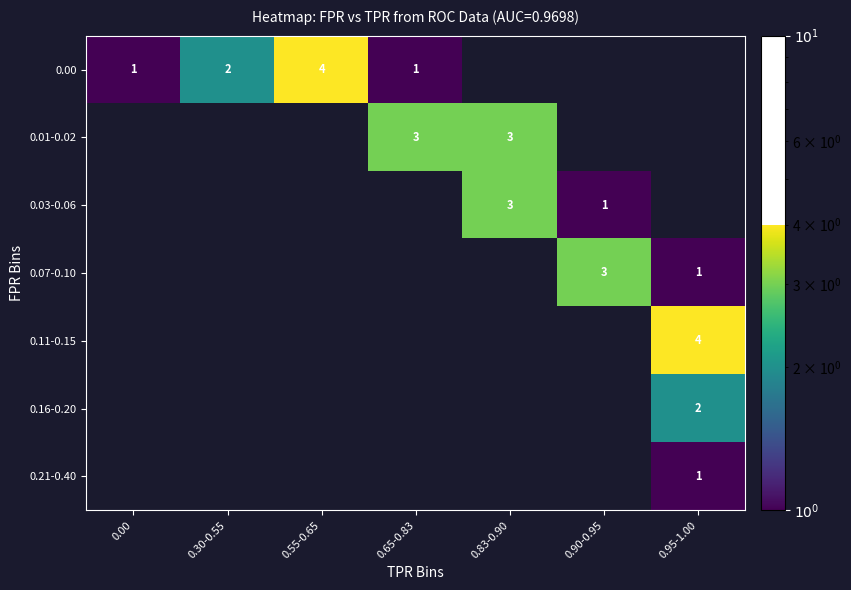

Between 0.65-0.83 and 0.55-0.65, which is larger?

0.55-0.65